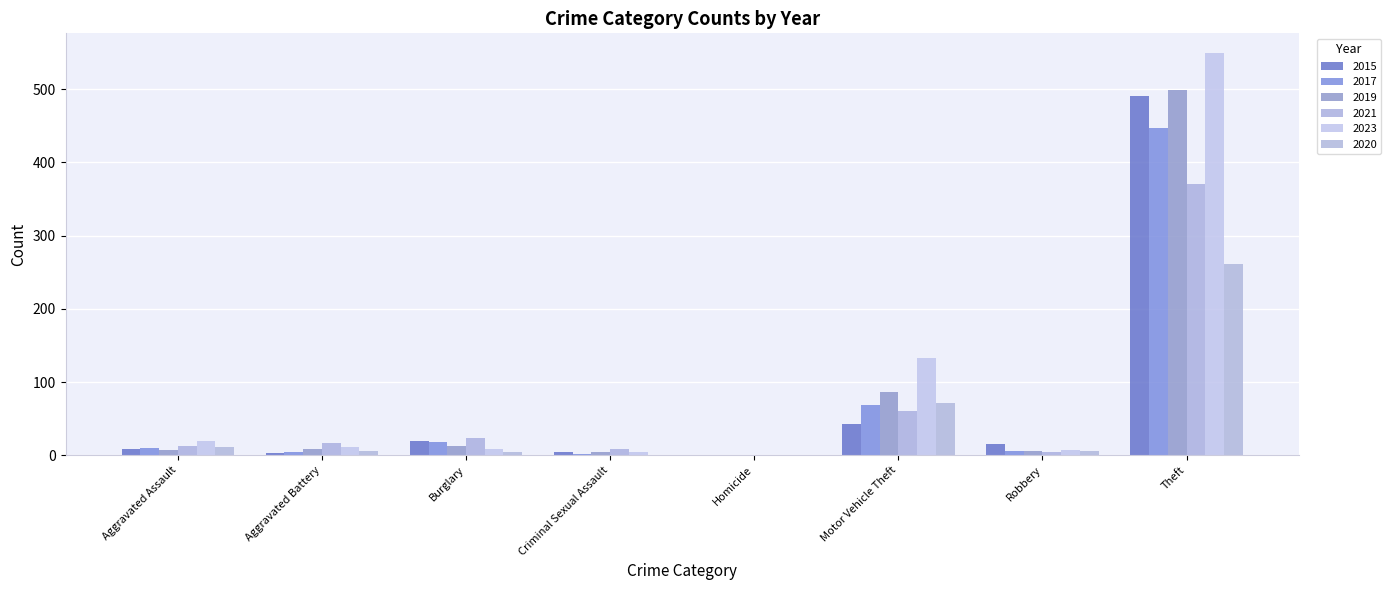

Rank the series at Aggravated Battery from highest to lowest value.

2021, 2023, 2019, 2020, 2017, 2015